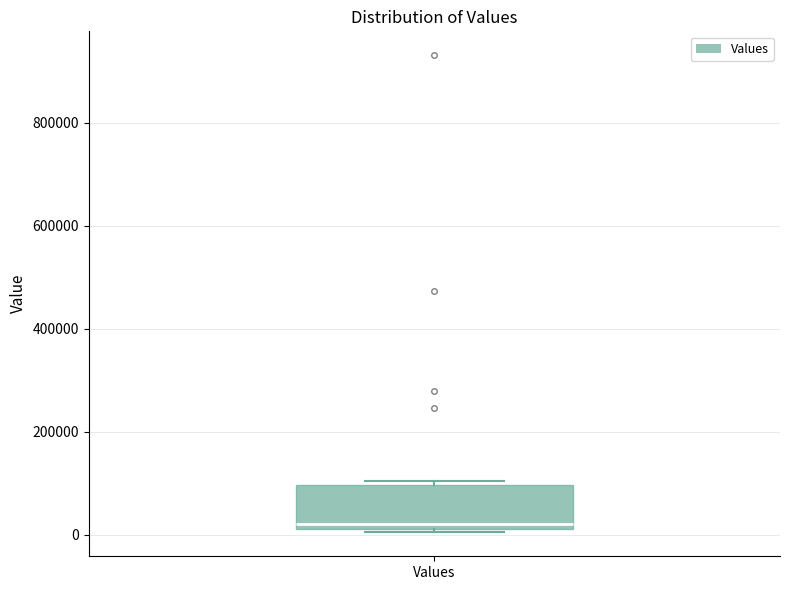

Transcribe this box plot: give where the median line is, the range the box spans, and where the two whiskers end, as read against the y-axis. The values are not printed on the chart, so give them approximately, as read against the axis.

median 20000 (just above the box's lower edge), box 20000 to 100000, whiskers 0 to 100000 (just above the box's upper edge)